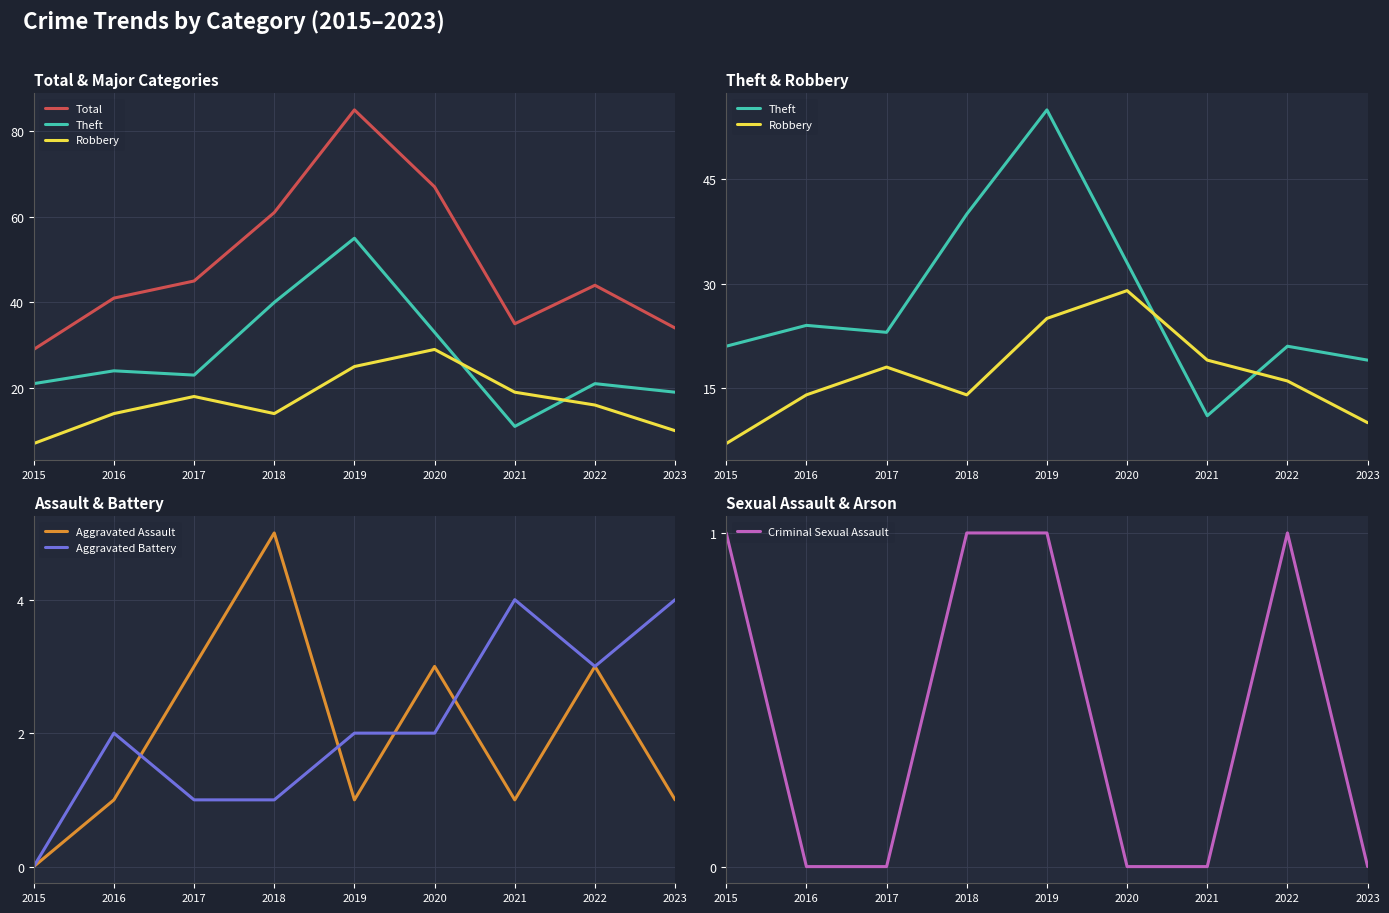

Between which two adjacent categories do Aggravated Assault and Aggravated Battery first intersect?

2016 and 2017